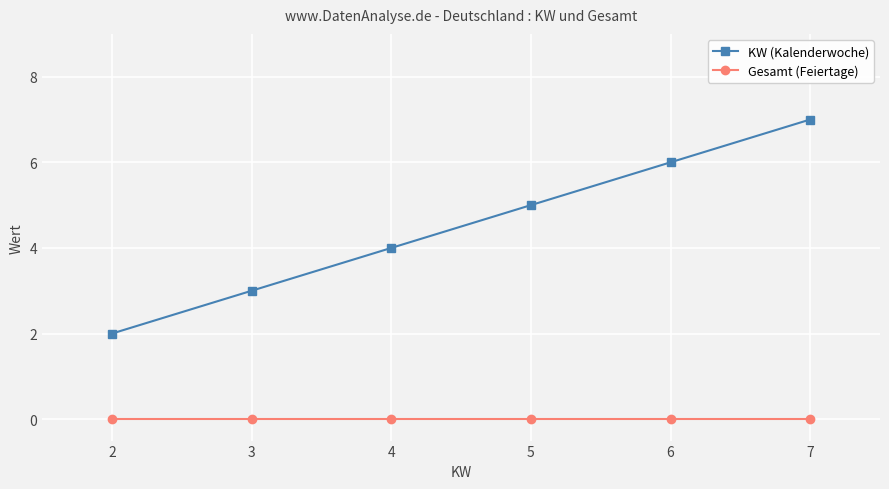

What is the greatest value displayed?

7